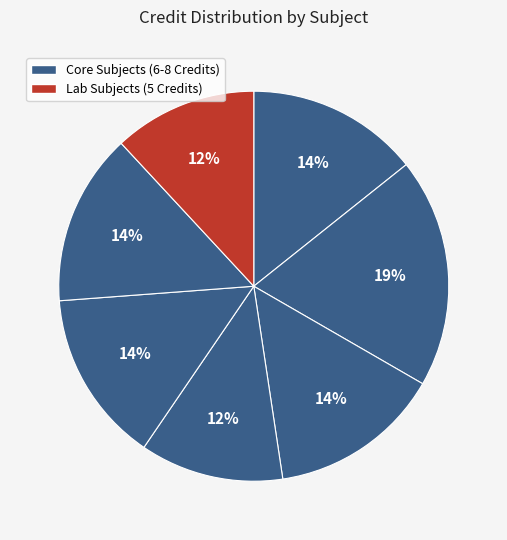

How many segments does this pie chart have?

7